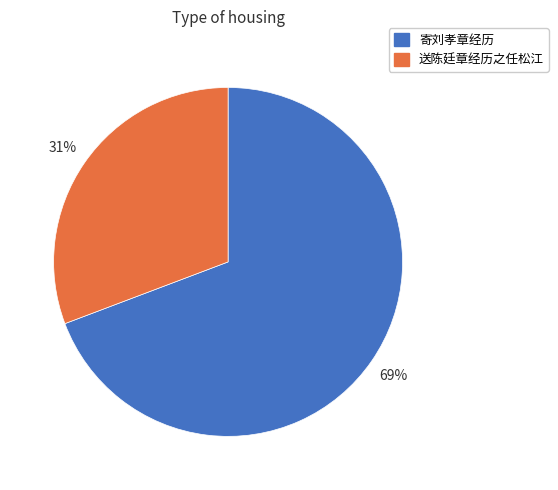

The 寄刘孝章经历 slice represents 63% of the pie. True or false?

False